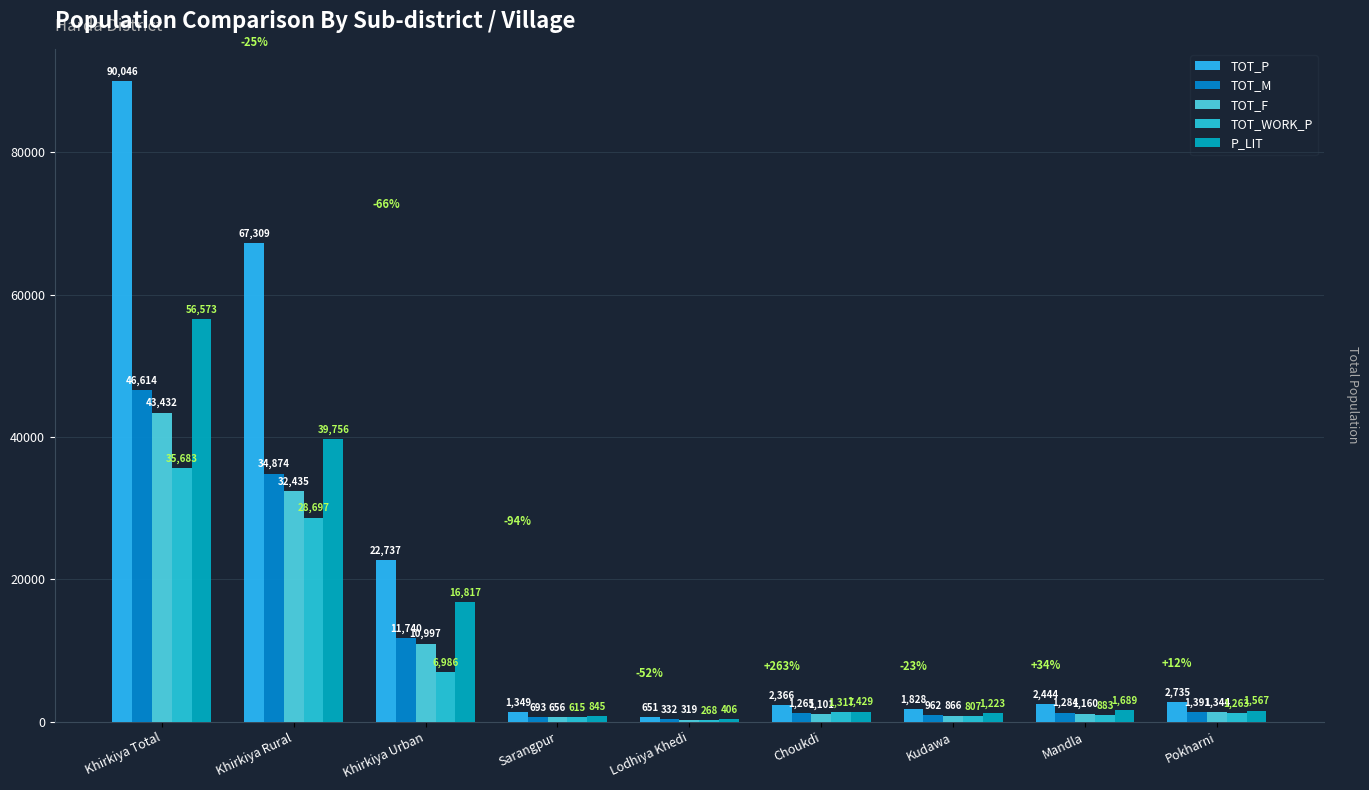

At which label does TOT_P reach its minimum?

Lodhiya Khedi